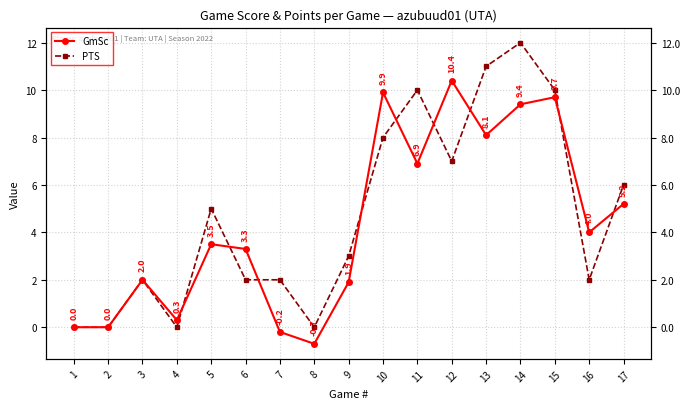

True or false: PTS and GmSc intersect in this chart.

True